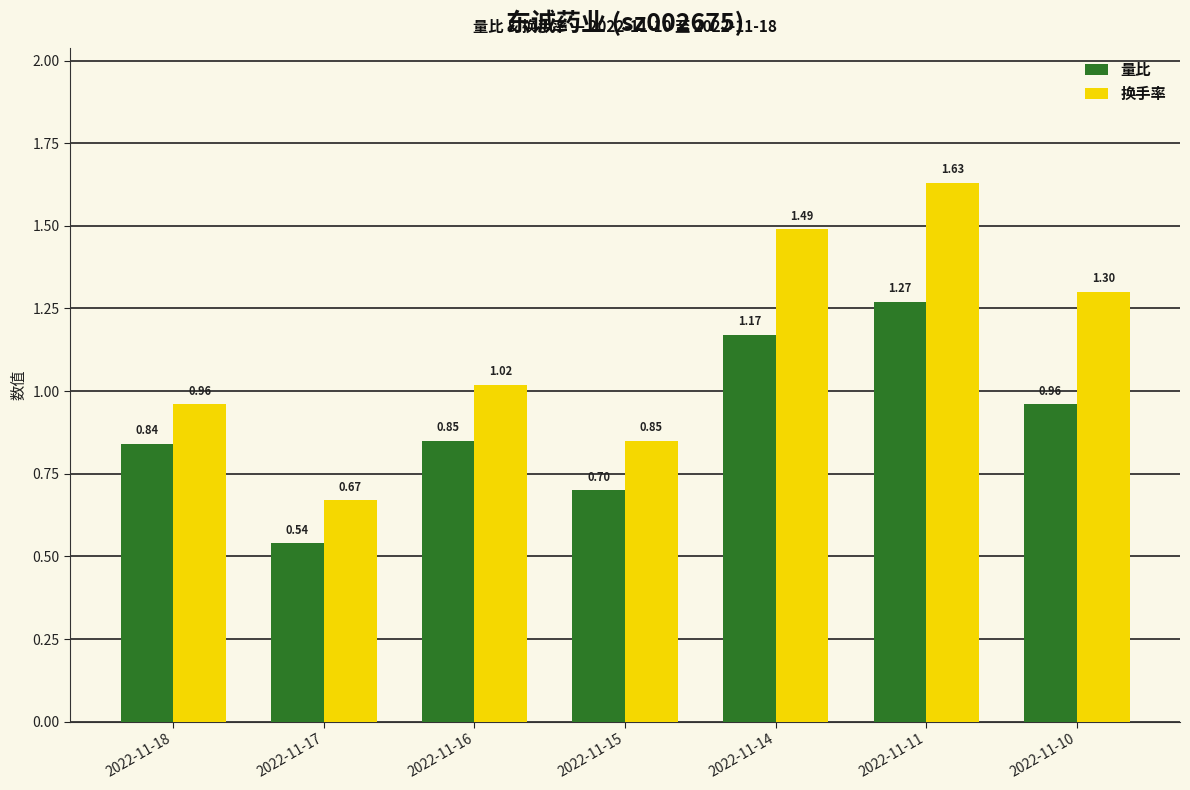

Which series has the largest total across all categories?

换手率